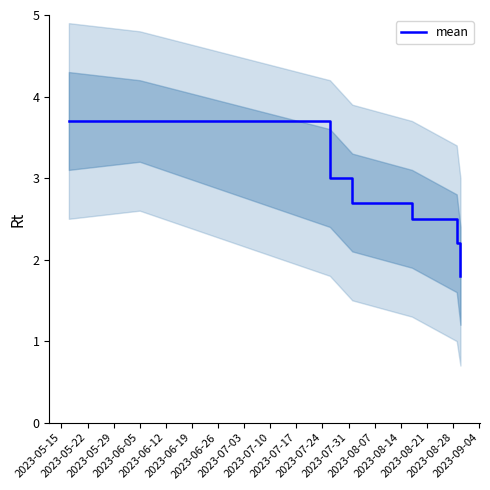

What is the minimum value for mean?

1.8